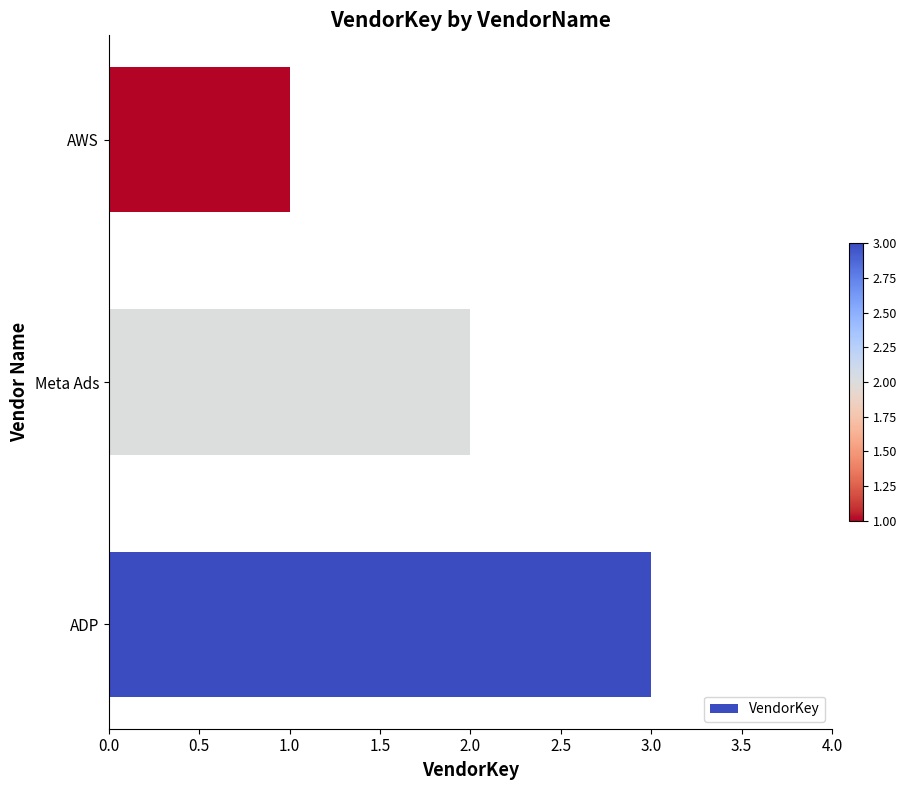

What is the ratio of the value at AWS to the value at ADP?

0.3